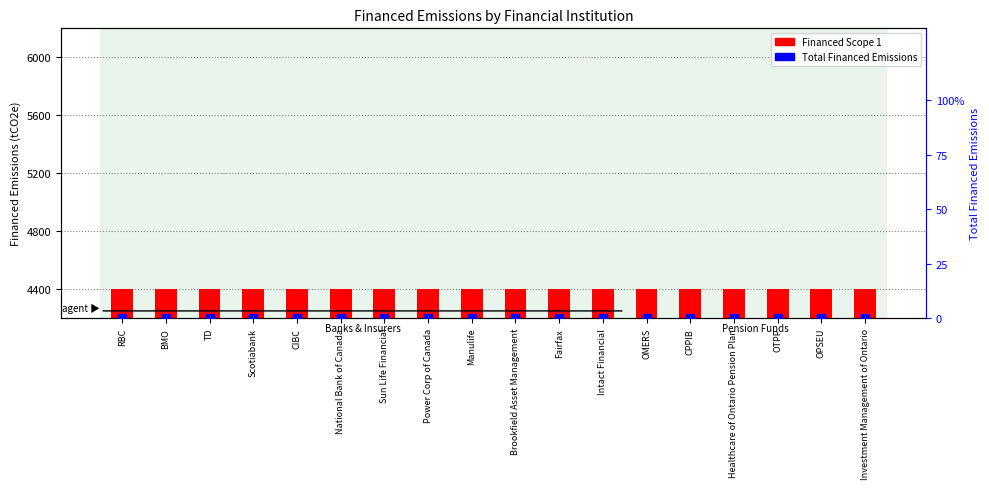

Which series contains the highest Y value?

Financed Scope 1